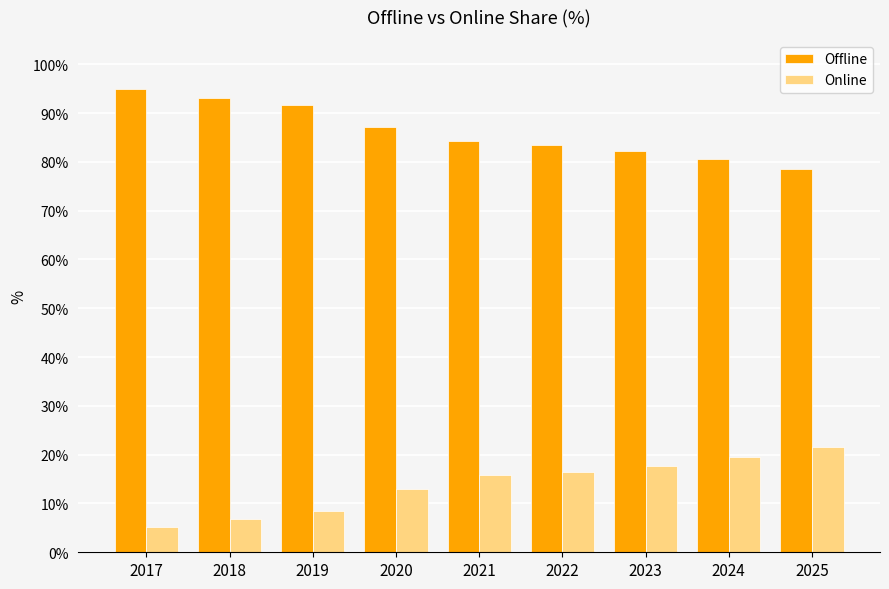

What is the lowest value of the Offline series?

78.5